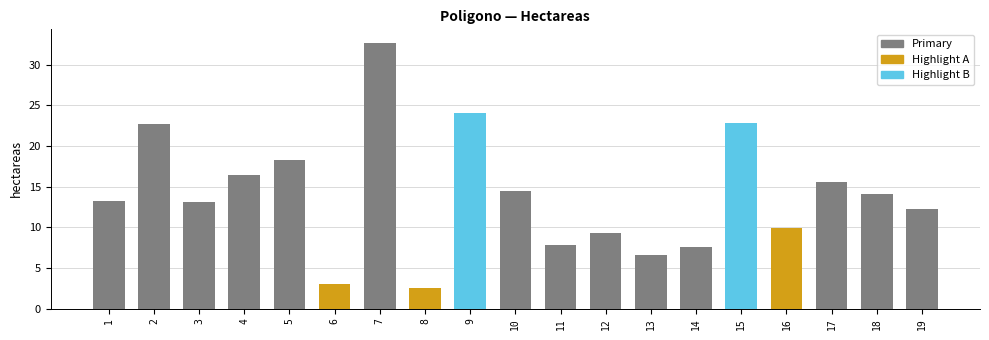

What is the sum of all values?

266.5